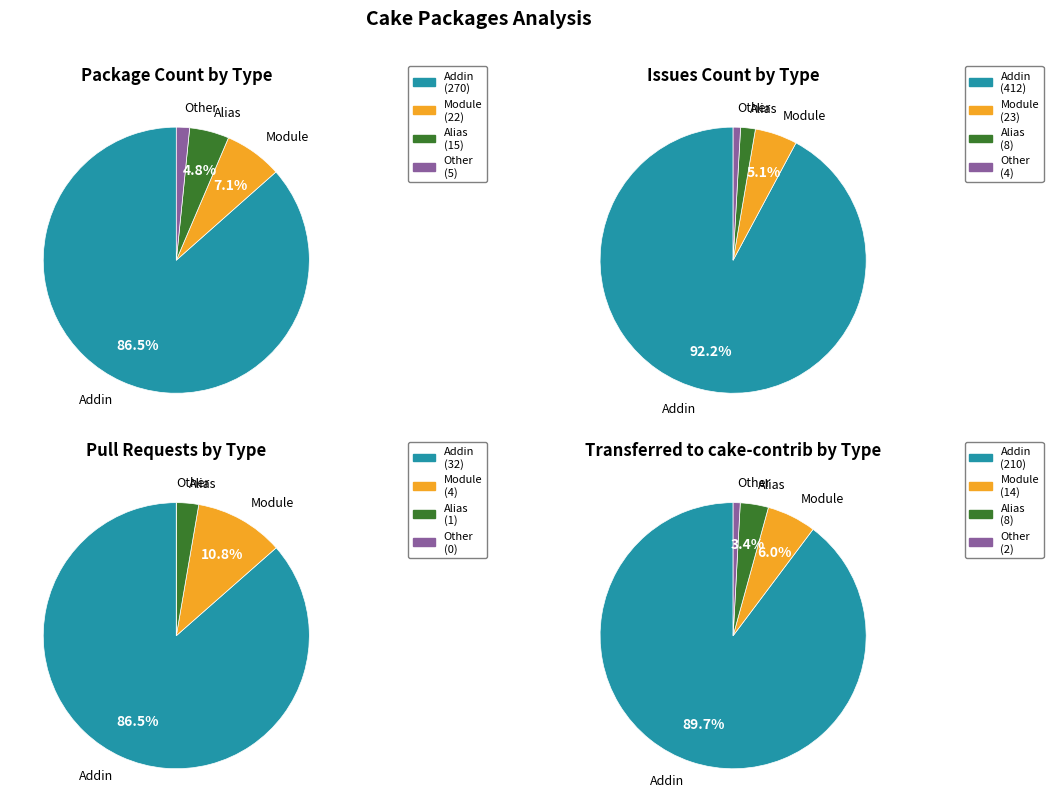

Is there a majority slice in this chart?

Yes